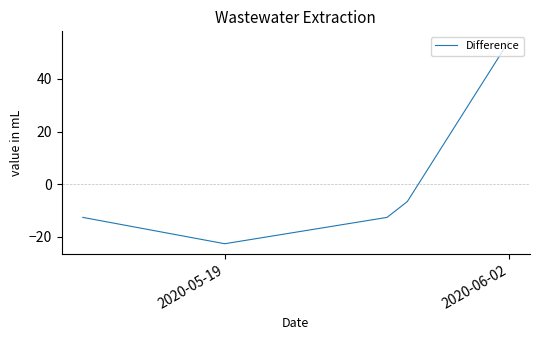

How many interior local valleys (lower than both neighbors) does the data have?

1